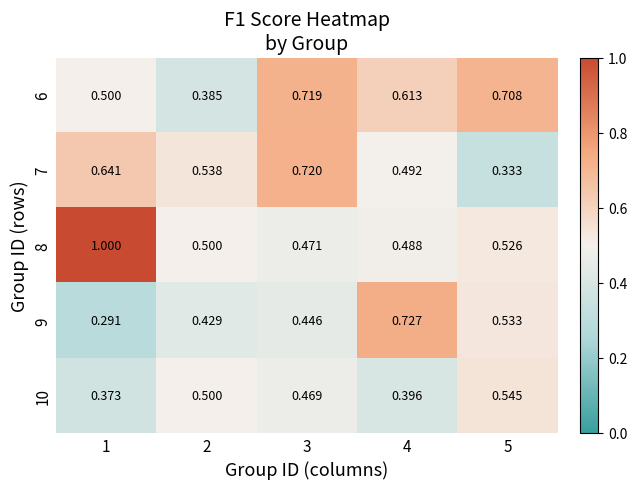

Is the value of 7 at 1 greater than the value of 6 at 2?

Yes